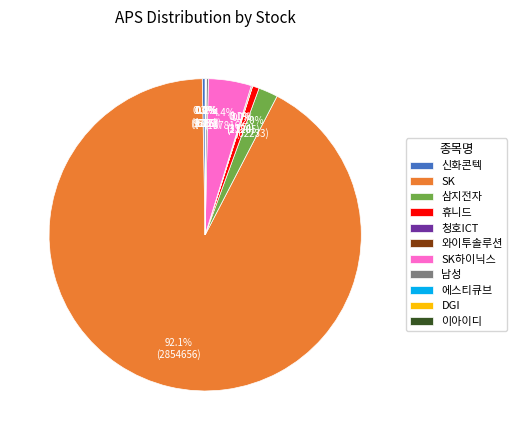

What is the largest slice in the pie chart?

SK